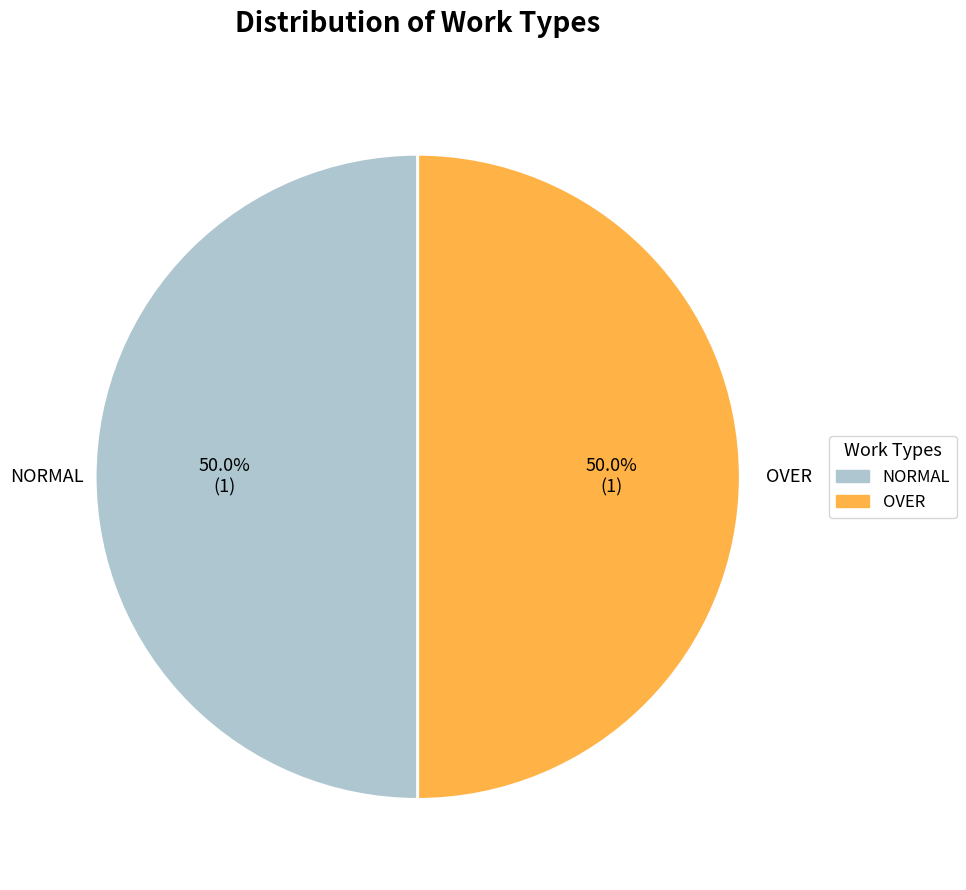

What is the total percentage of OVER and NORMAL?

100.0%